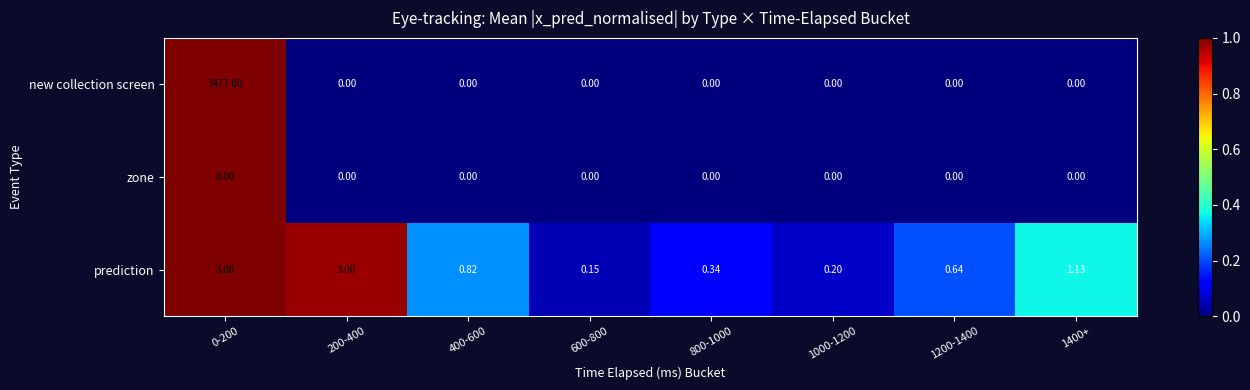

At which category is the sum across all series the highest?

0-200